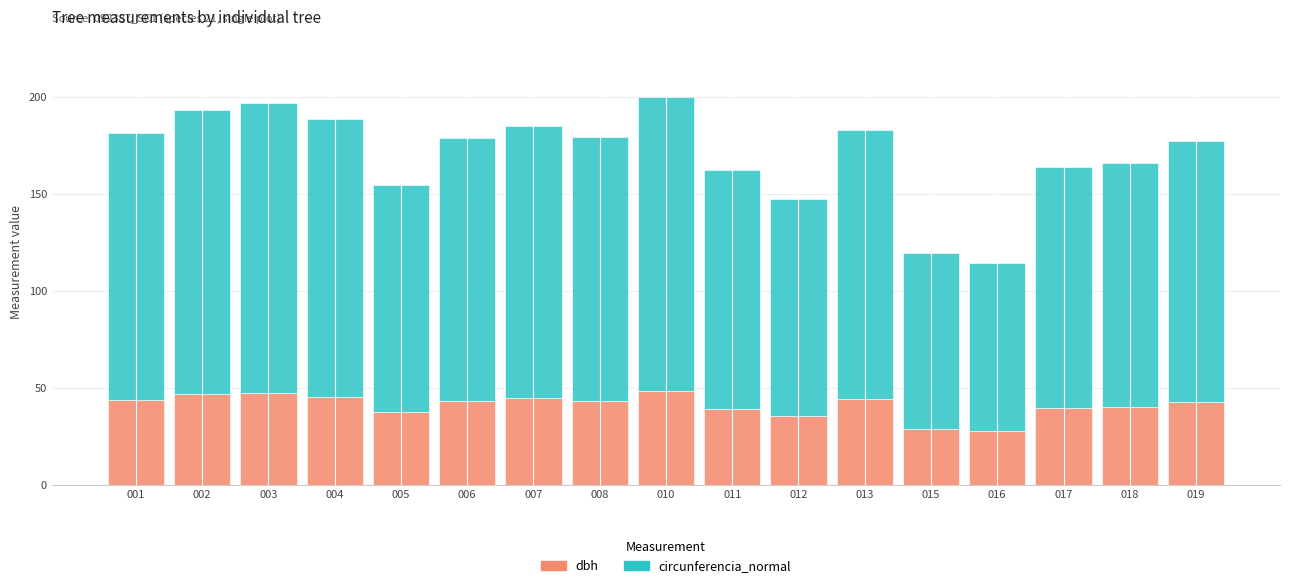

True or false: dbh has a value of 18.9 at 015.

False